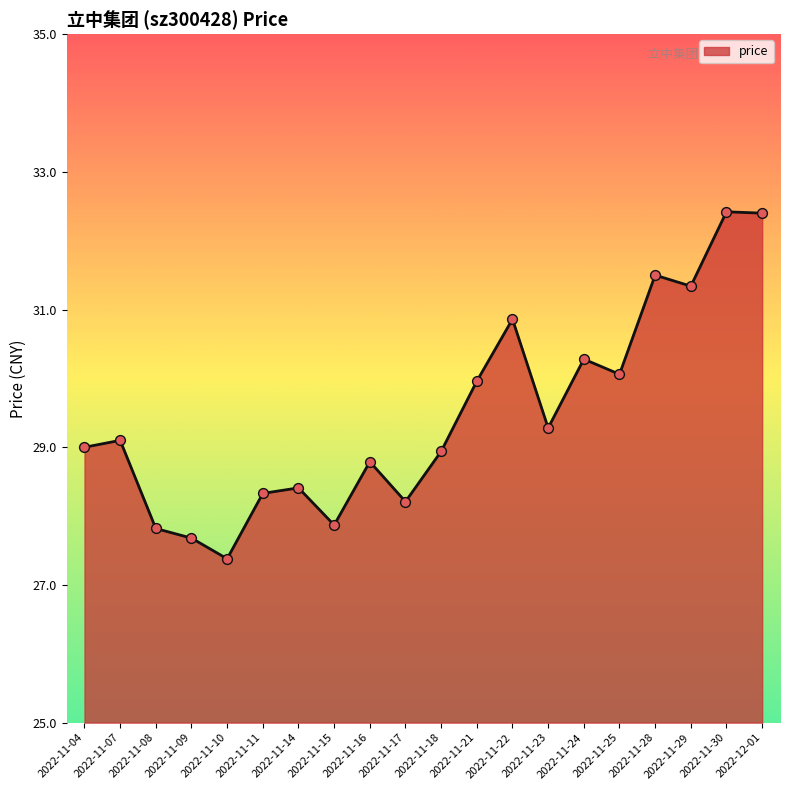

Between 2022-11-18 and 2022-11-15, which is larger?

2022-11-18